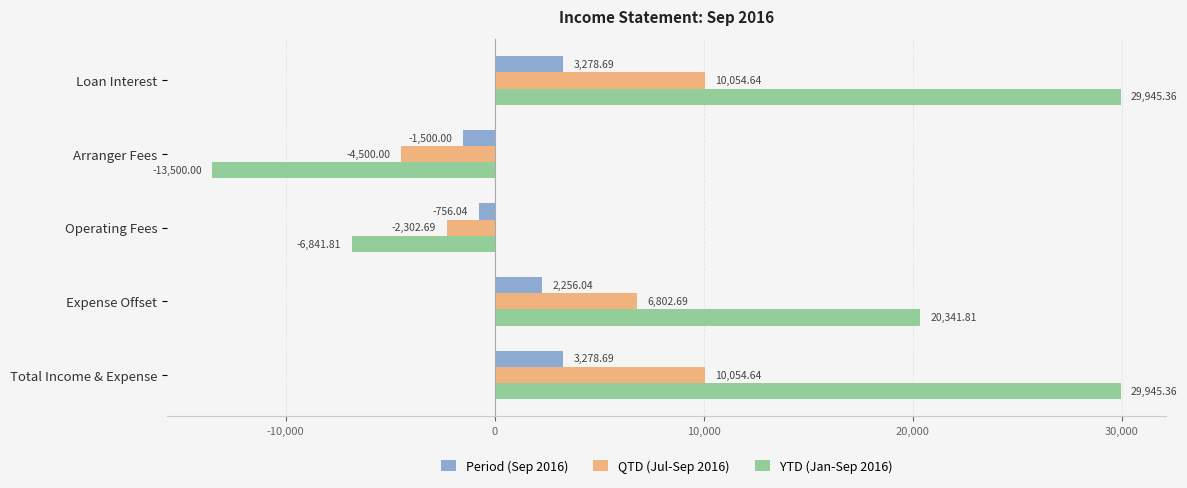

What is the spread (max minus min) of values at Loan Interest?

26666.7